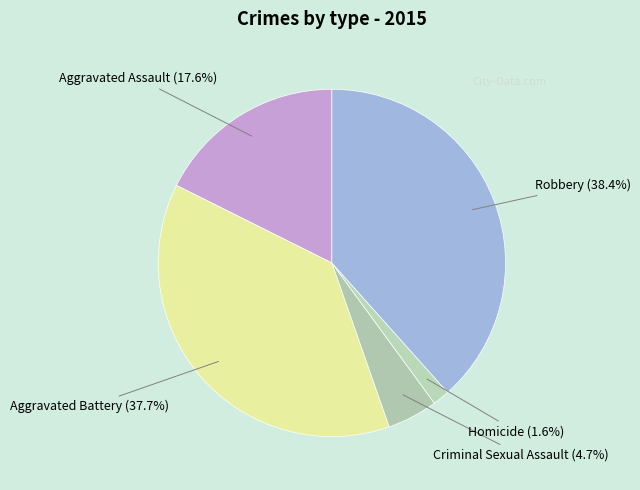

Rank the categories by value from highest to lowest.

Robbery, Aggravated Battery, Aggravated Assault, Criminal Sexual Assault, Homicide